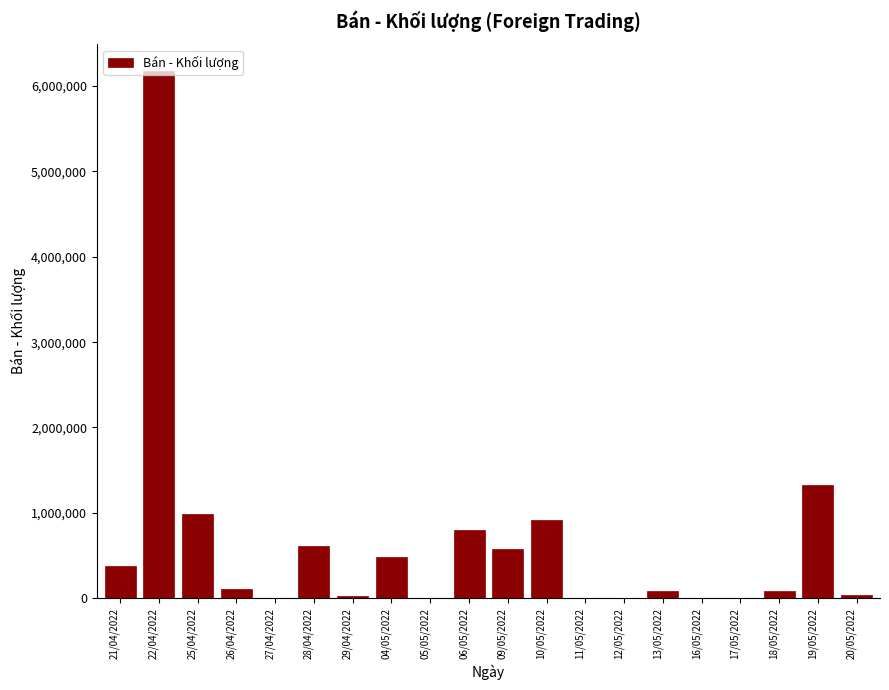

Which label corresponds to the largest value in the chart?

22/04/2022